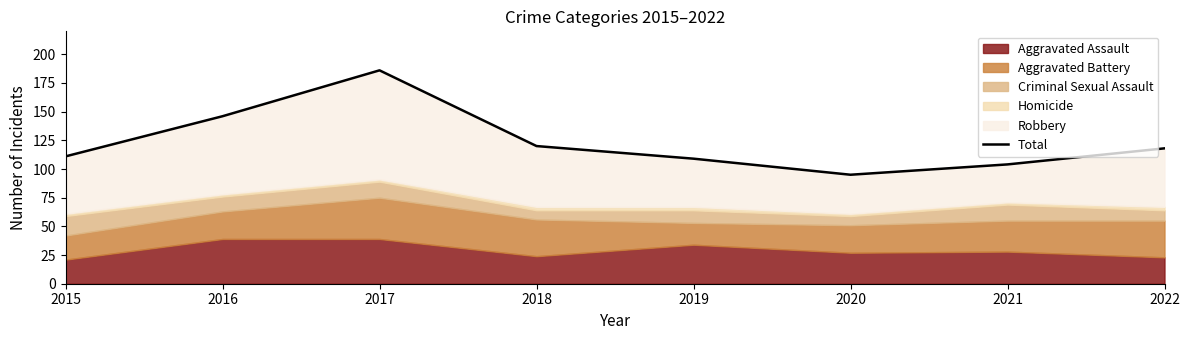

What is the greatest value displayed?

186